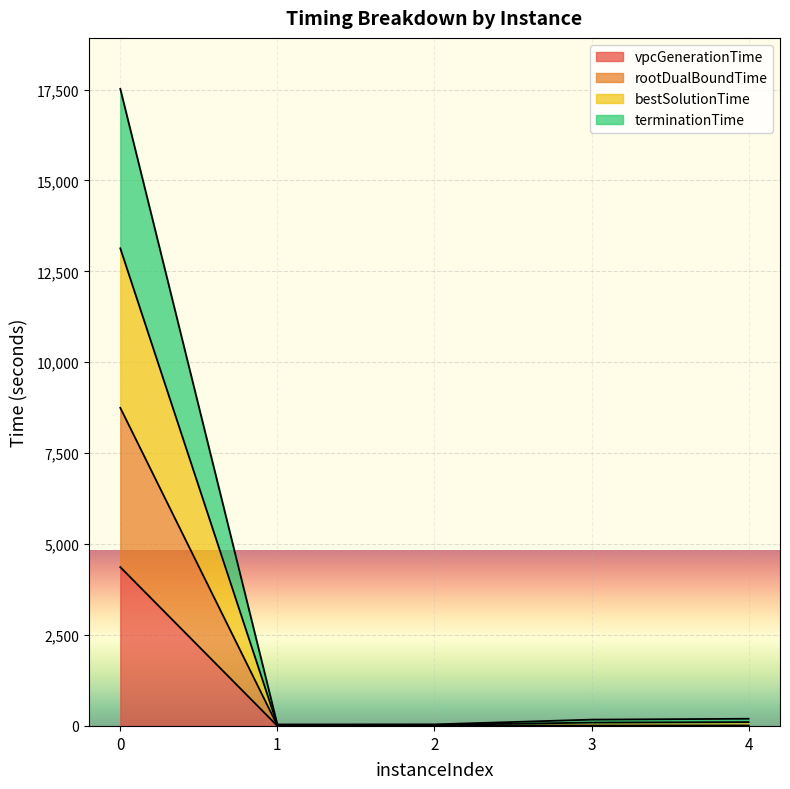

Does the chart display data point markers on the line(s)?

No